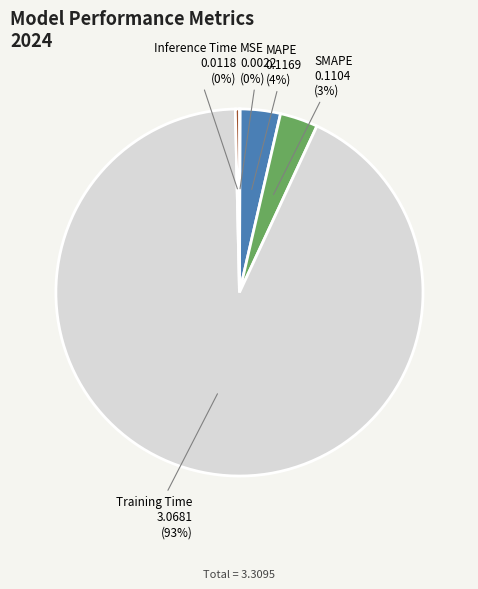

Do SMAPE and Training Time together represent more than half of the pie?

Yes